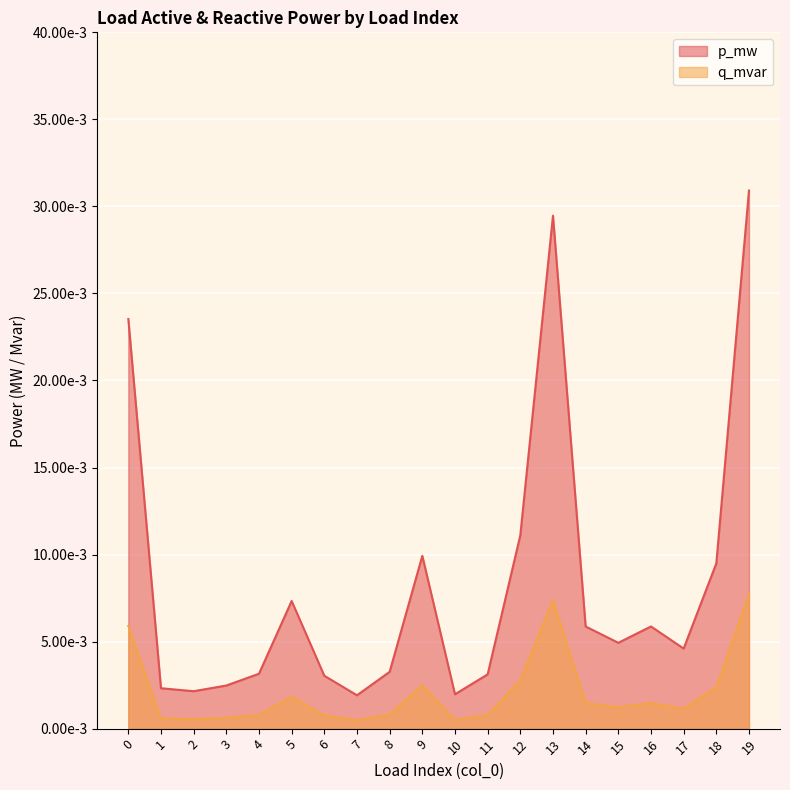

Between 1 and 4, which is larger?

4